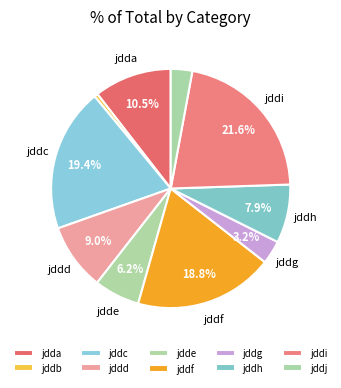

What portion of the pie excludes jddh?

92.1%